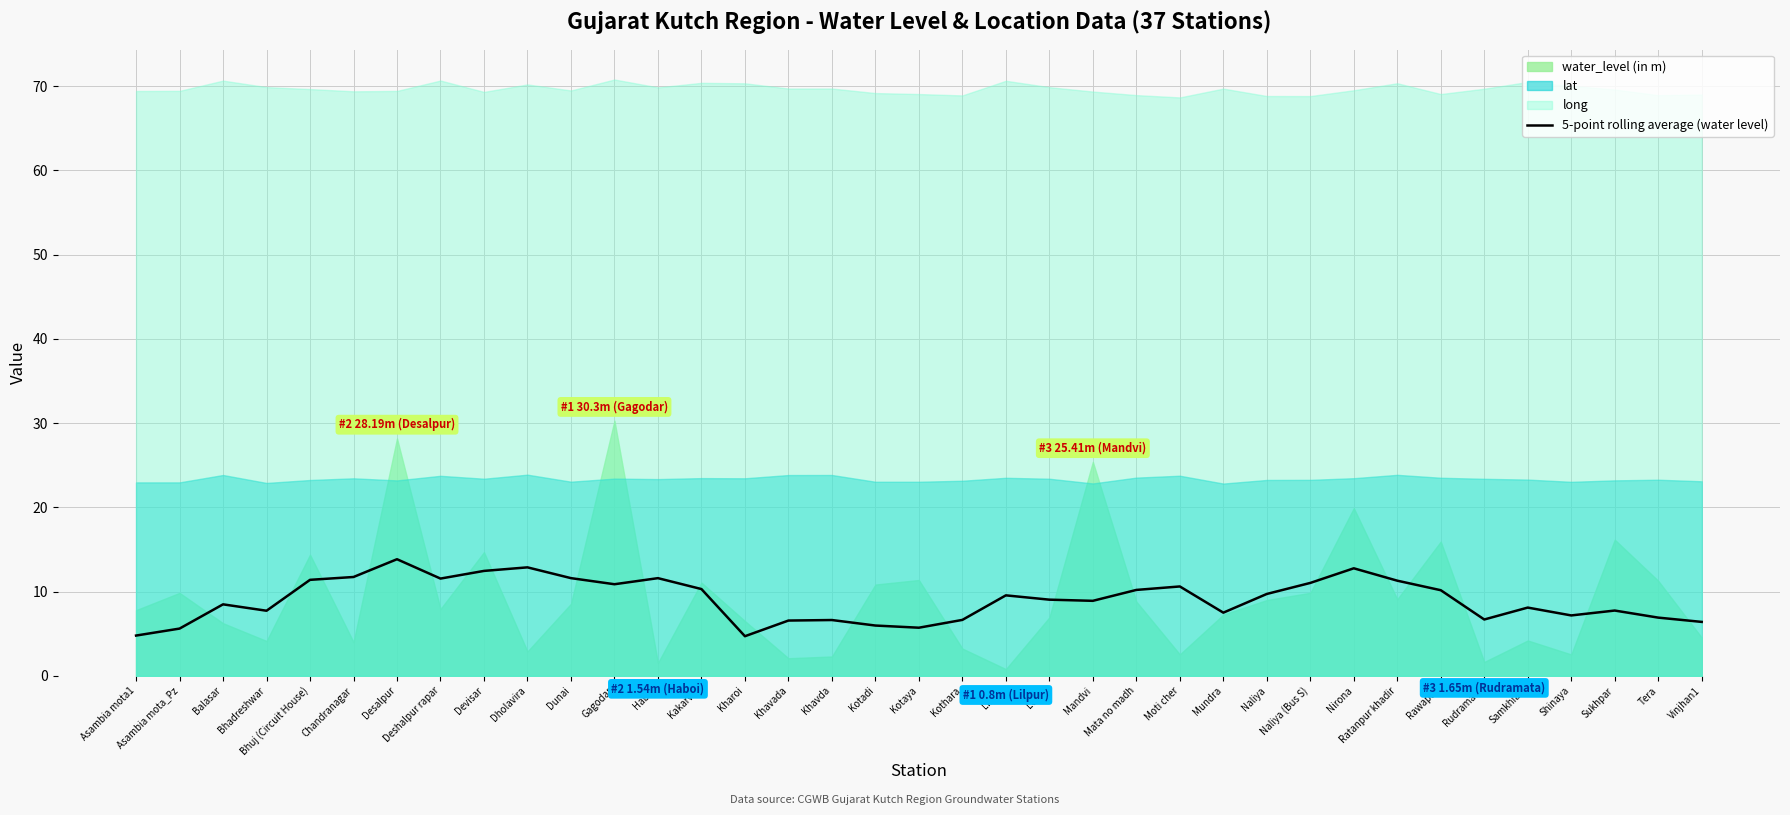

Reading left to right, extract all data points from this chart.

4.8	5.6	8.5	7.7	11.4	11.7	13.8	11.5	12.5	12.9	11.6	10.9	11.6	10.3	4.7	6.6	6.6	6.0	5.7	6.6	9.6	9.0	8.9	10.2	10.6	7.5	9.7	11.0	12.8	11.3	10.2	6.7	8.1	7.2	7.8	6.9	6.4